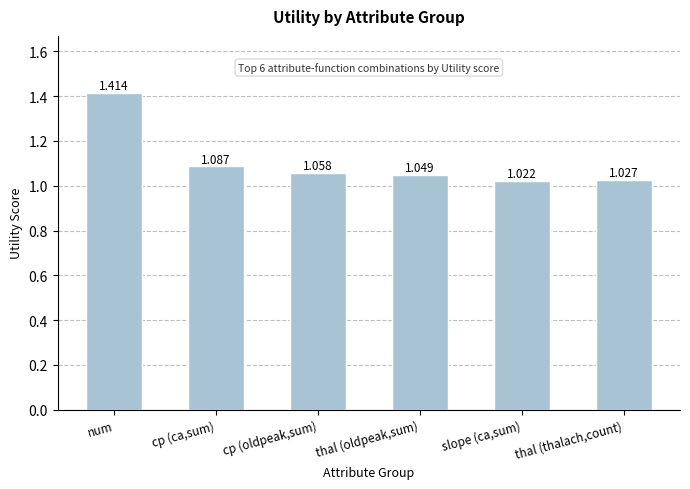

True or false: the data shows 0.9 at num.

False